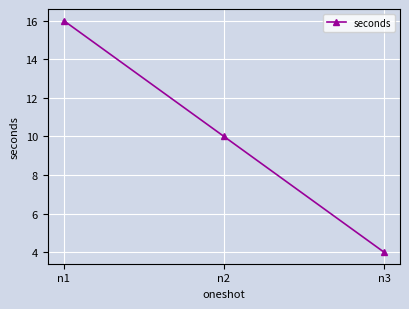

What is the smallest value displayed?

4